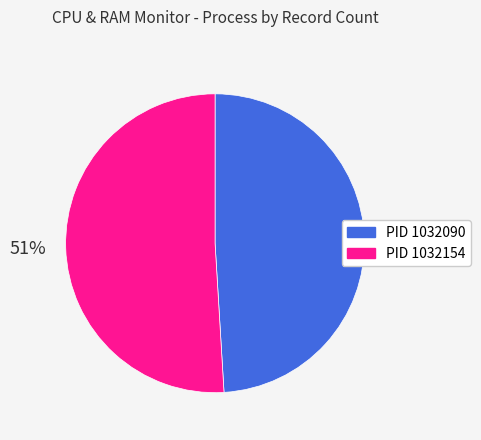

Is there a majority slice in this chart?

Yes